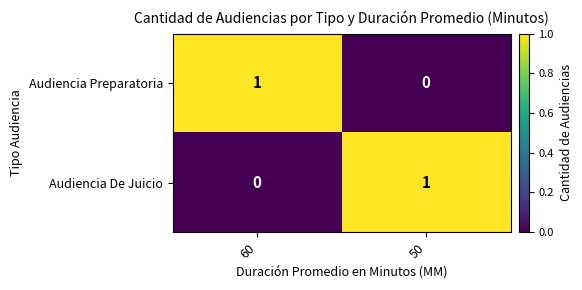

The value of Audiencia De Juicio at 60 is -1. True or false?

False